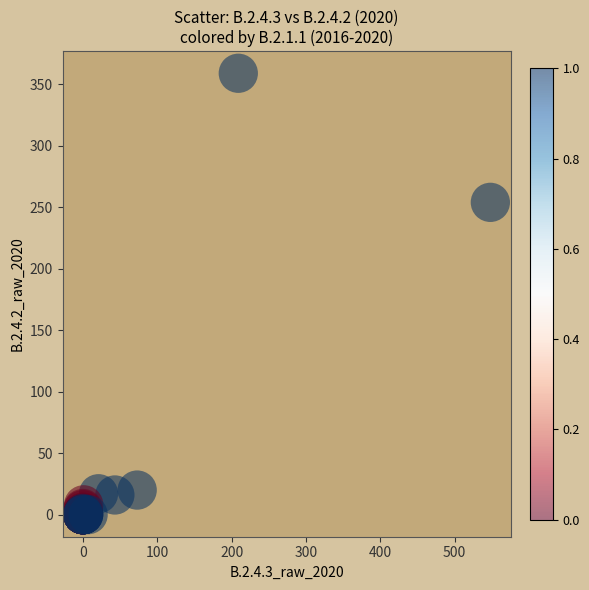

What Y value in the scatter plot is closest to 179?

254